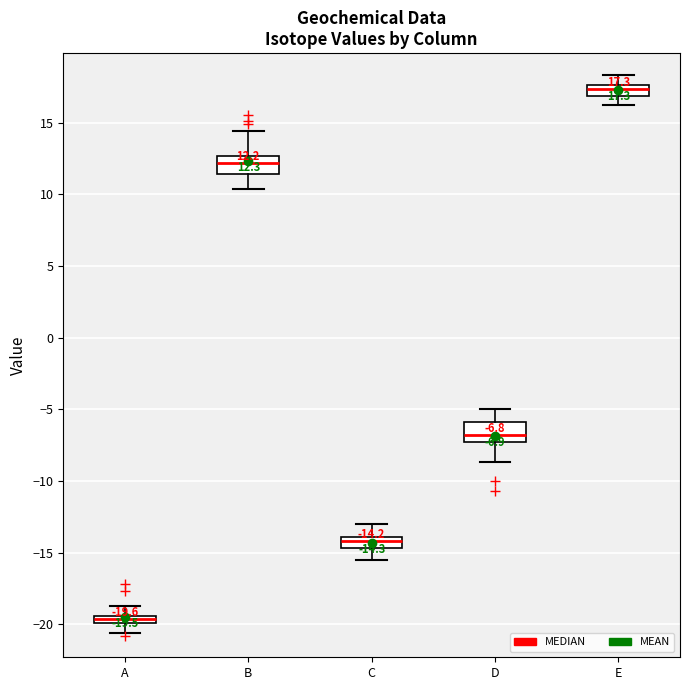

Which box has the lowest median line?

A